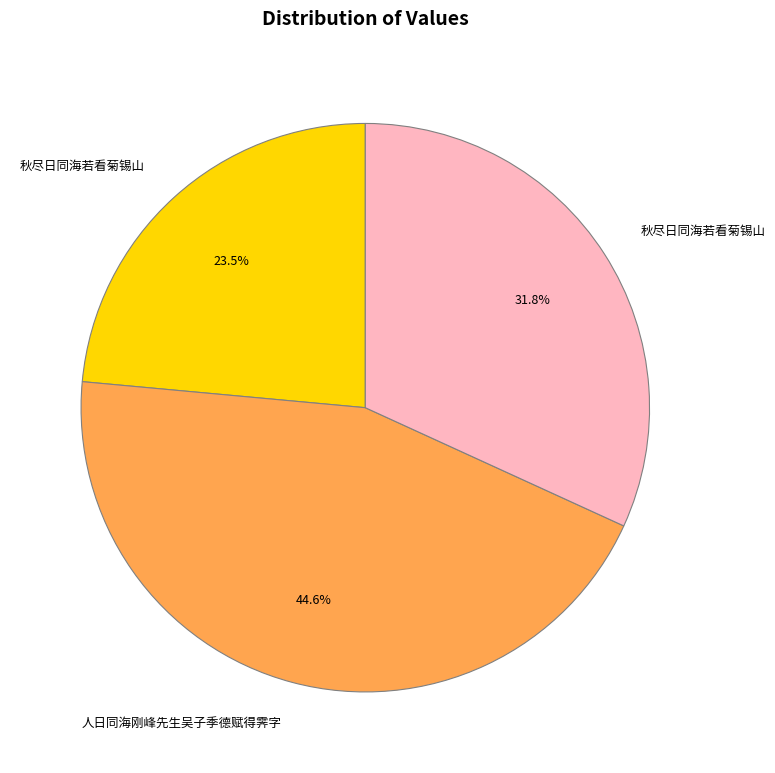

Does any single category account for the majority?

No